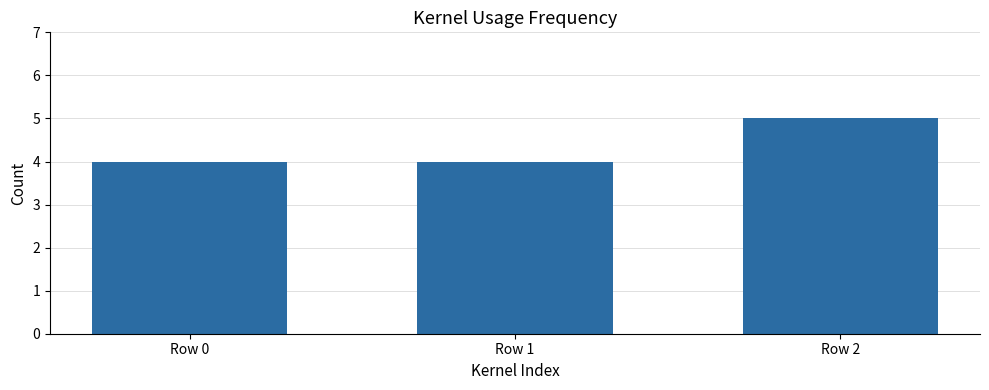

True or false: the data shows 4 at Row 0.

True